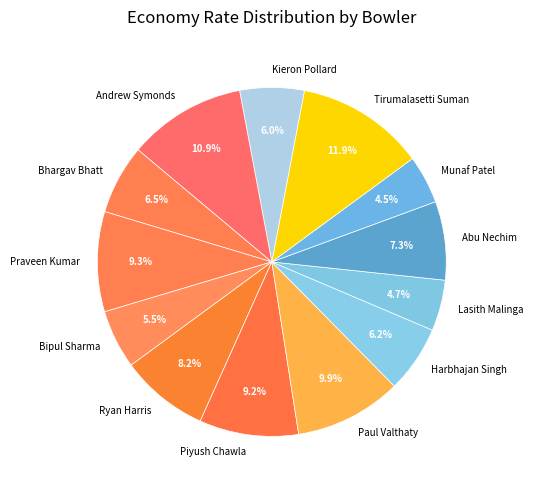

Is Abu Nechim the majority of the pie?

No